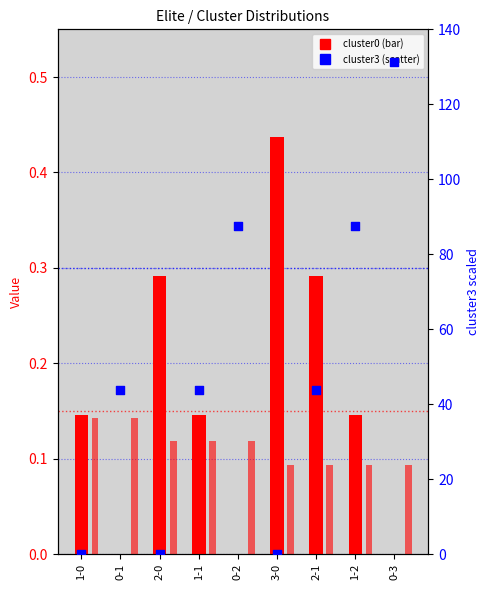

Which series has the largest total across all categories?

cluster3